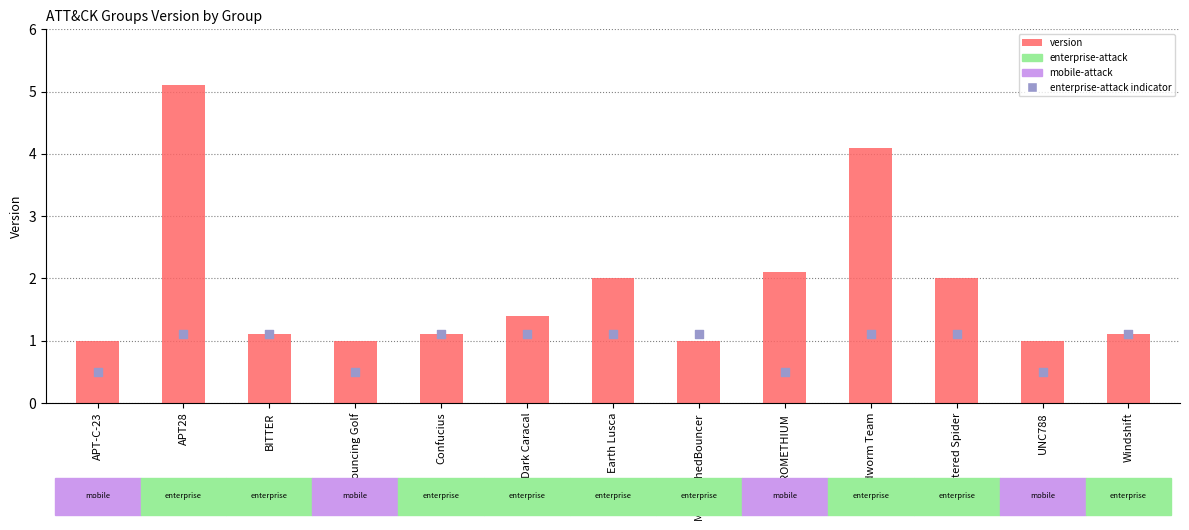

Which series has the largest Y range (max minus min)?

version